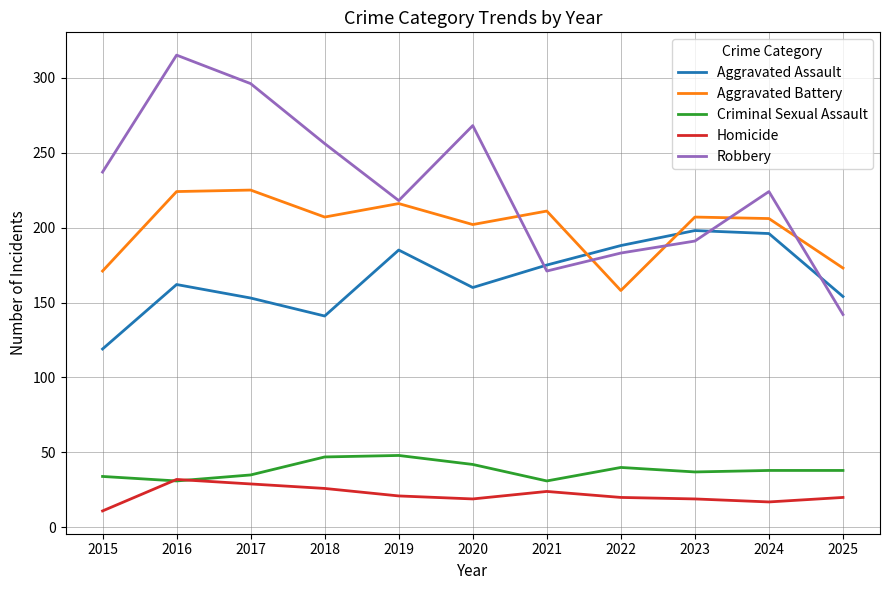

True or false: Criminal Sexual Assault and Robbery intersect in this chart.

False